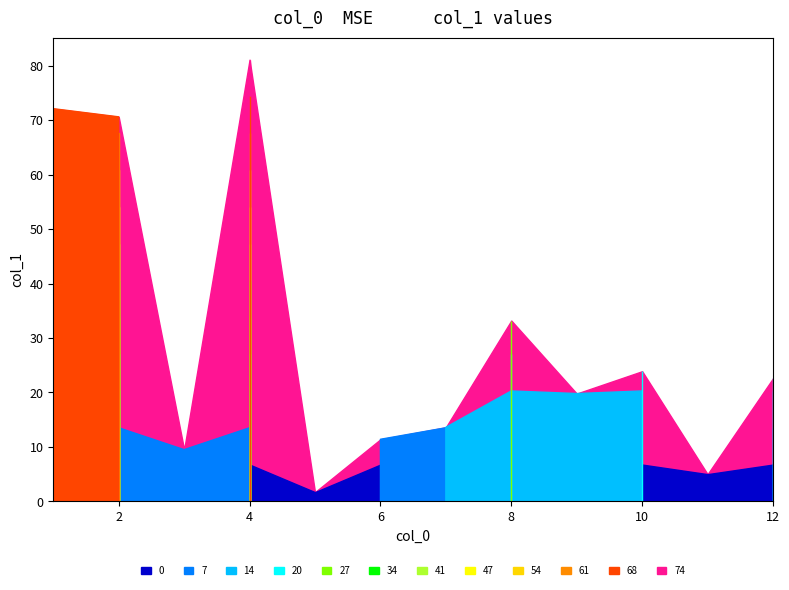

How many interior local peaks (higher than both neighbors) does the data have?

3